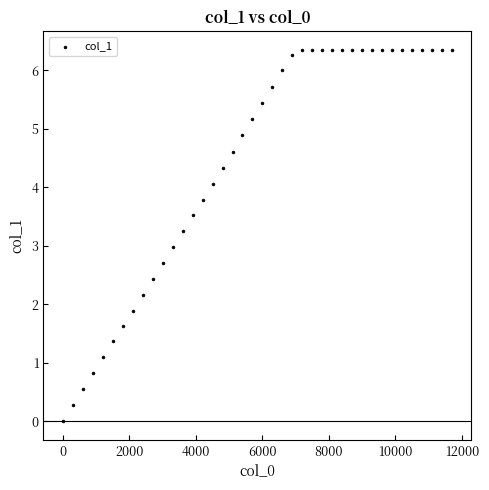

What is the range of Y values (max minus min)?

6.3